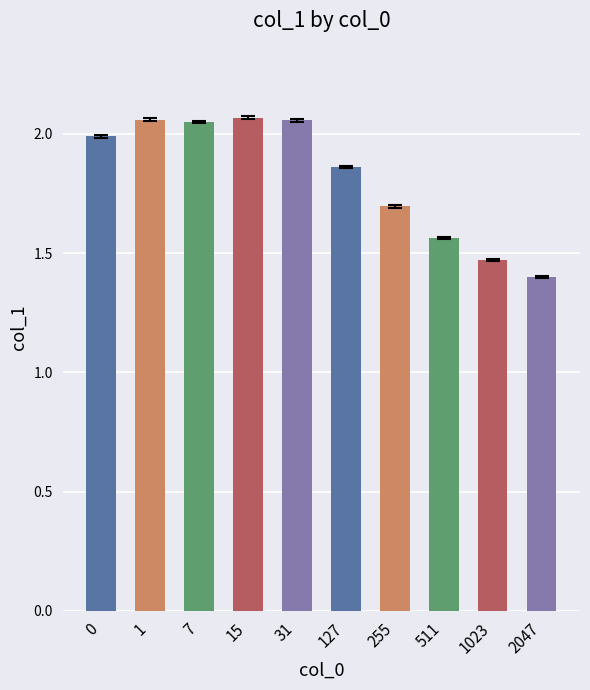

Which label corresponds to the smallest value in the chart?

2047